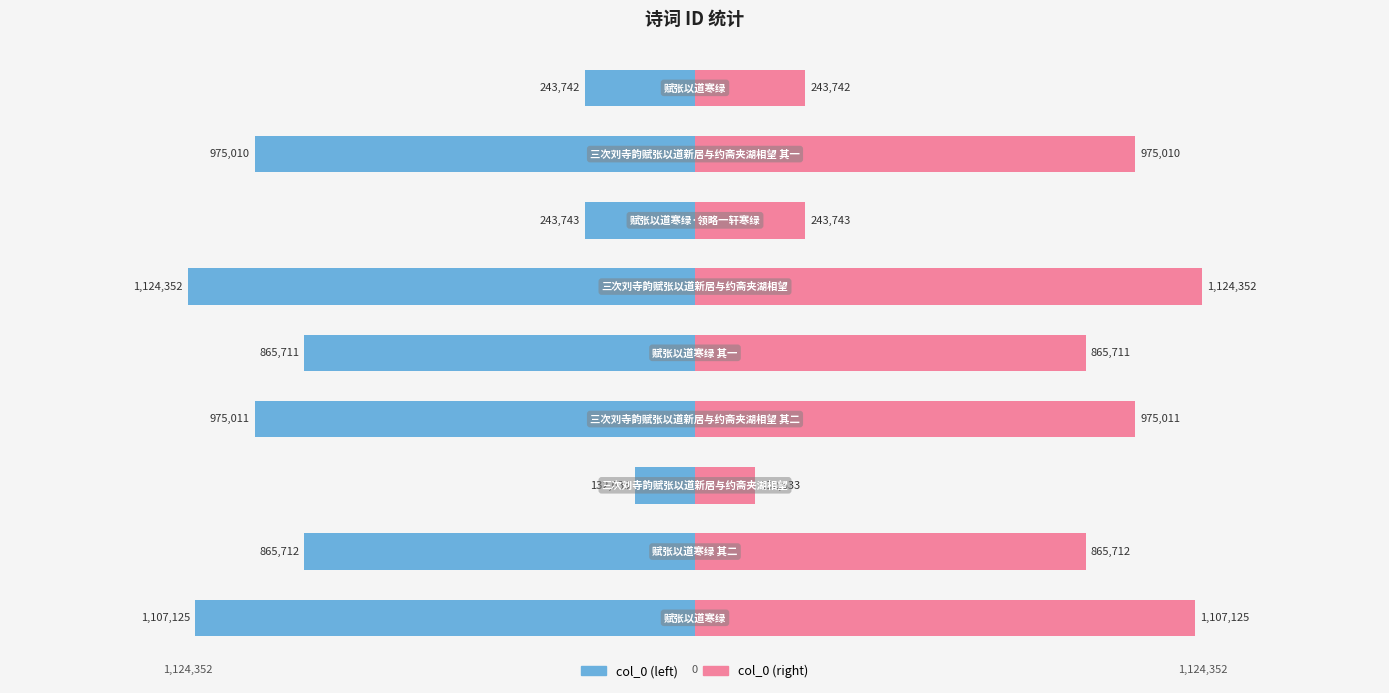

At how many categories does at least one series exceed -511962?

9